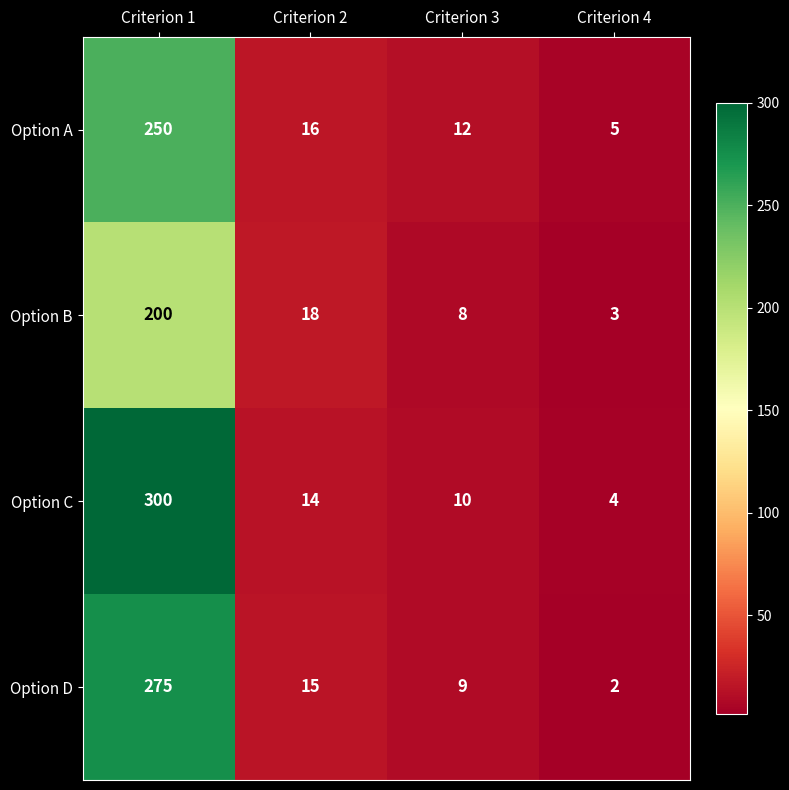

What is the approximate value of Option B at Criterion 2, to the nearest 5?

20